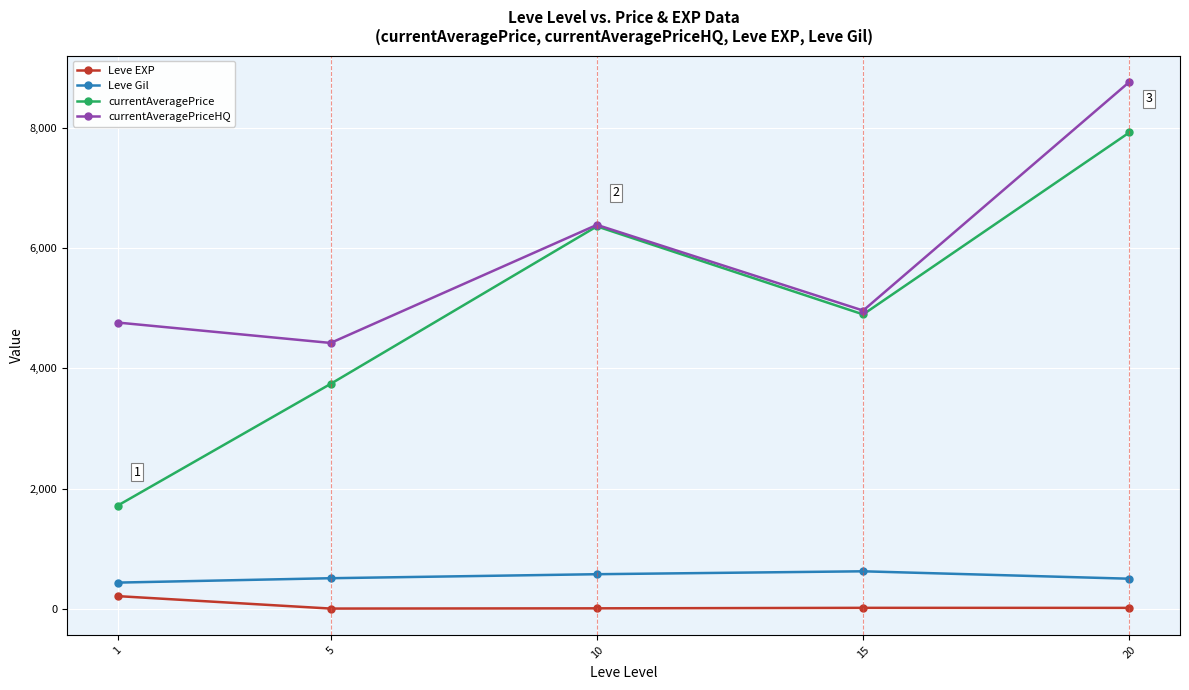

How many data points in currentAveragePriceHQ are above 4958?

3